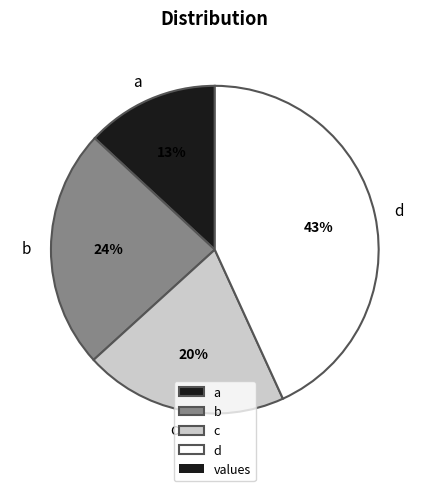

Combined, do b and c account for over 50%?

No